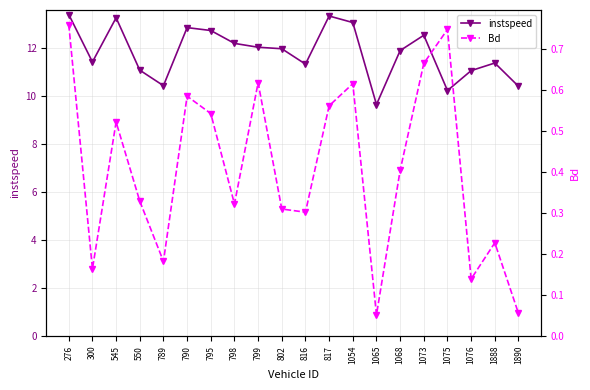

Does the chart display data point markers on the line(s)?

Yes